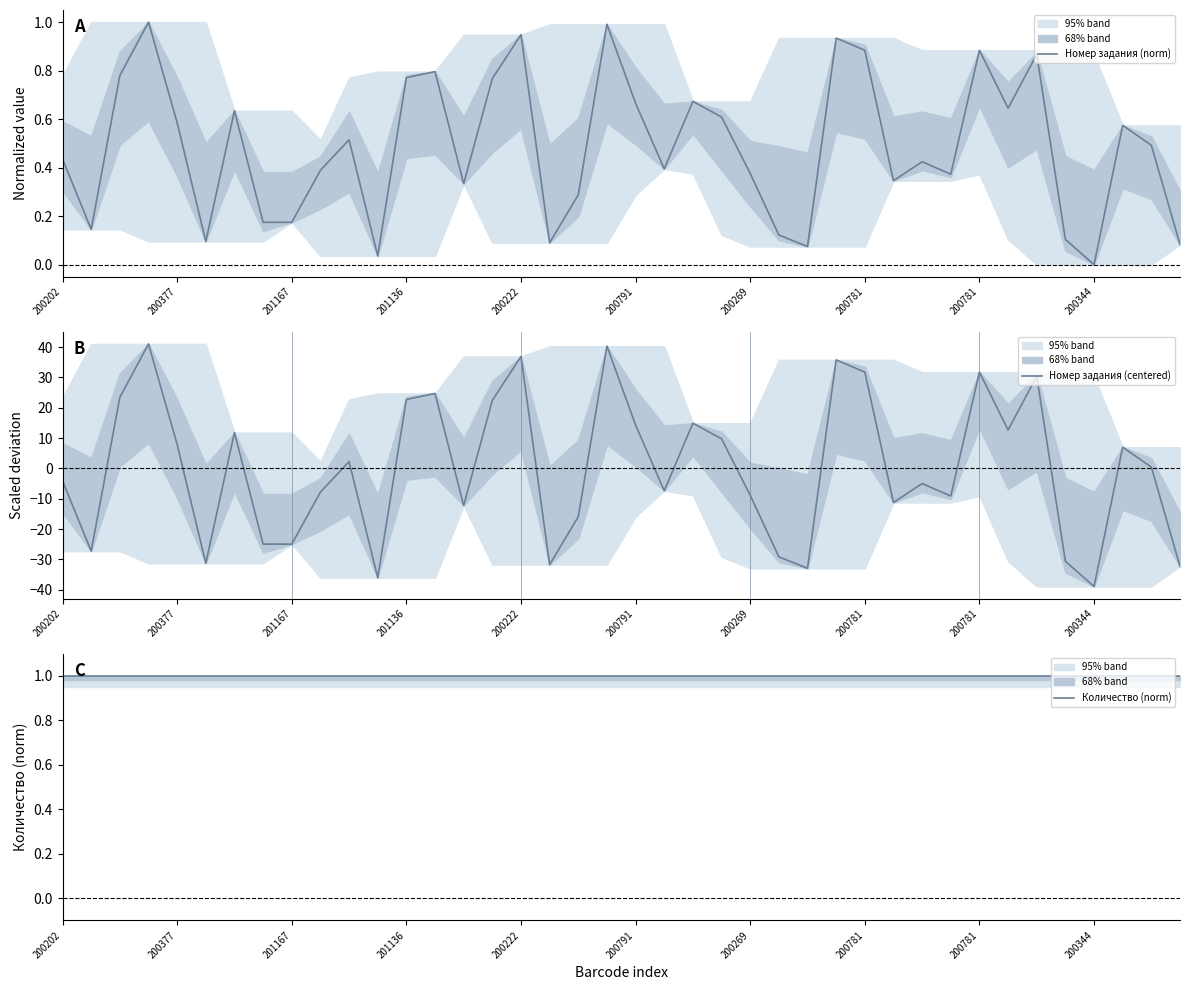

Which series has the largest range (max minus min)?

Номер задания (centered)